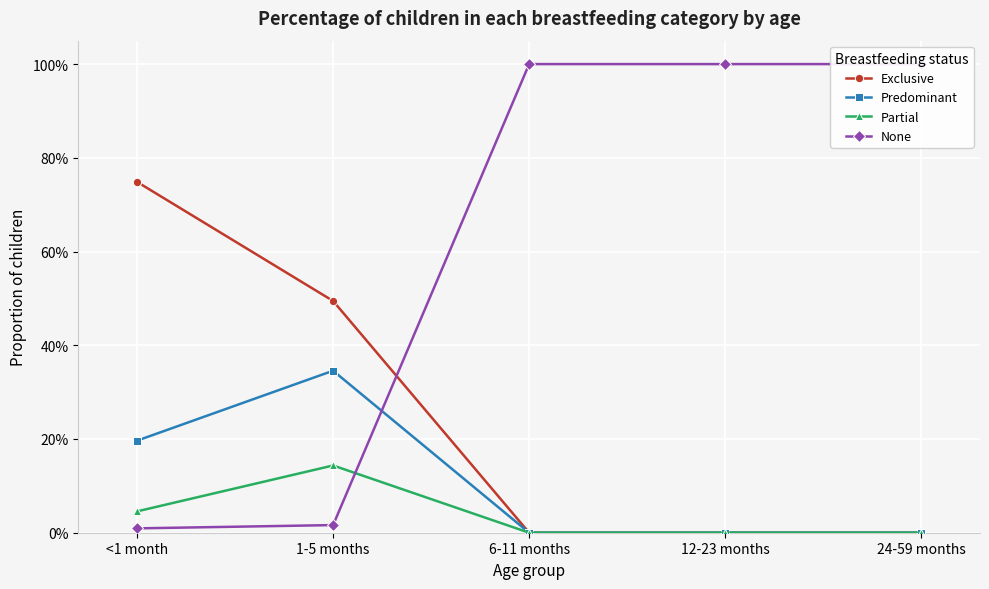

Rank the series at 6-11 months from lowest to highest value.

Exclusive, Predominant, Partial, None